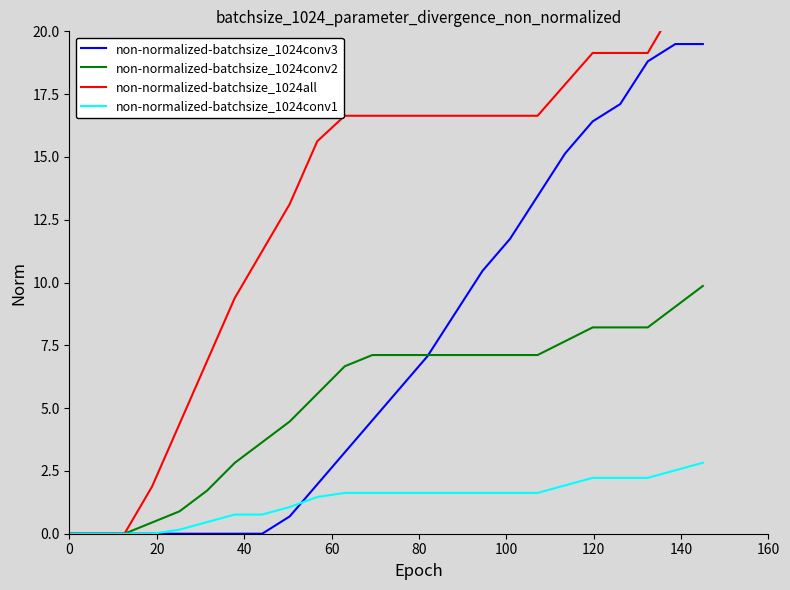

How many distinct data groups are displayed?

4